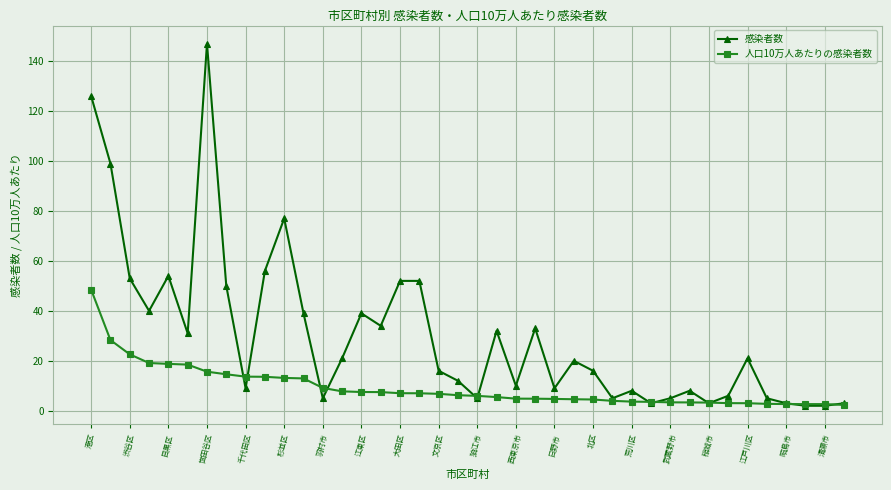

What is the greatest value displayed?

147.0